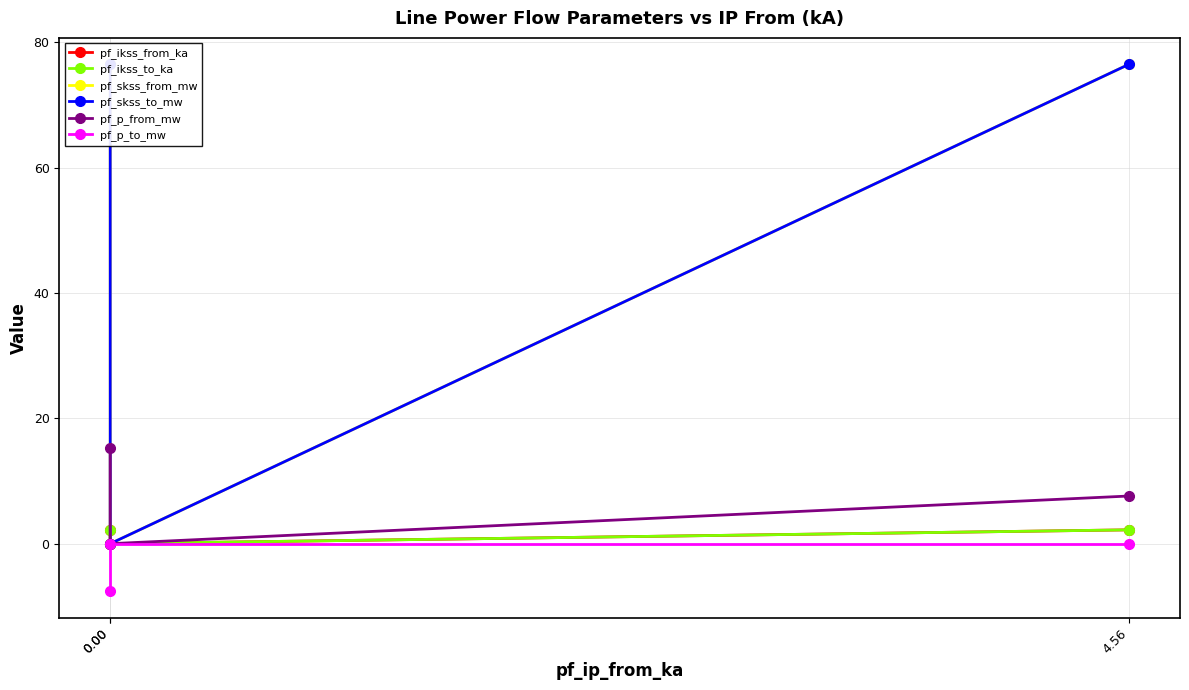

How many values in pf_ikss_to_ka are above zero?

2